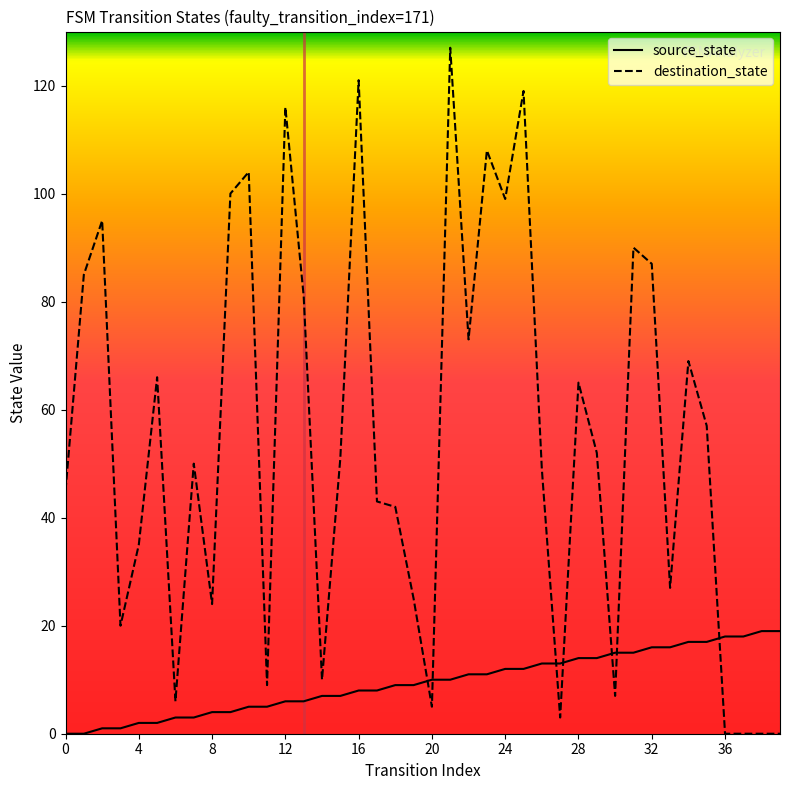

Does the chart have visible grid lines?

No